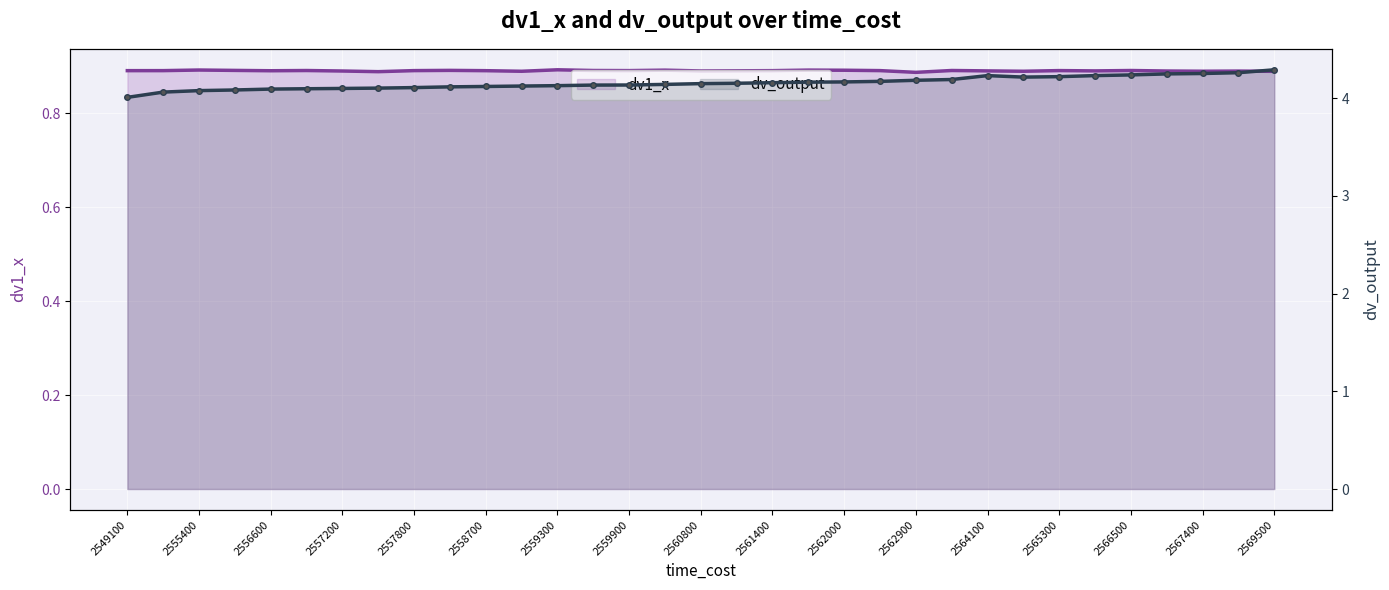

True or false: dv1_x and dv_output intersect in this chart.

False